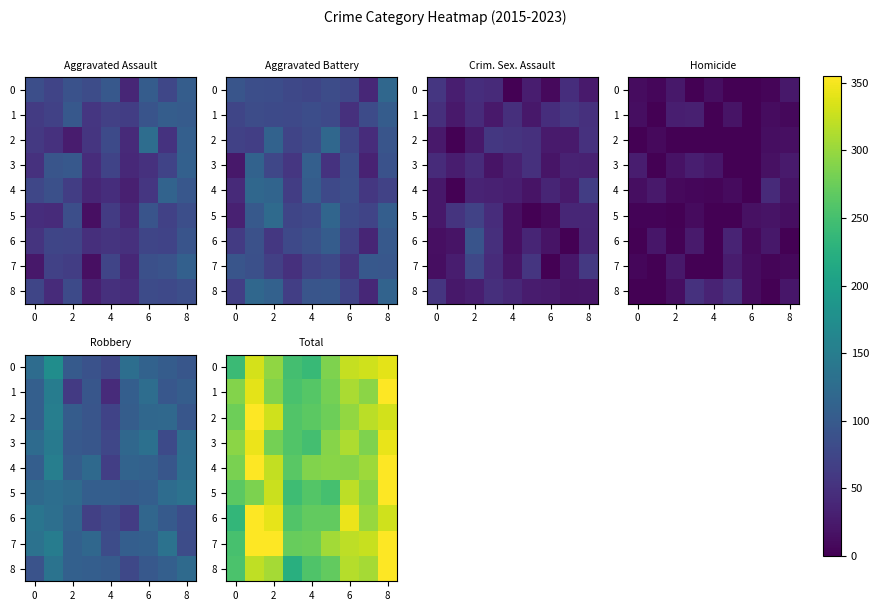

The value of row_0 at 8 is 340.8. True or false?

True